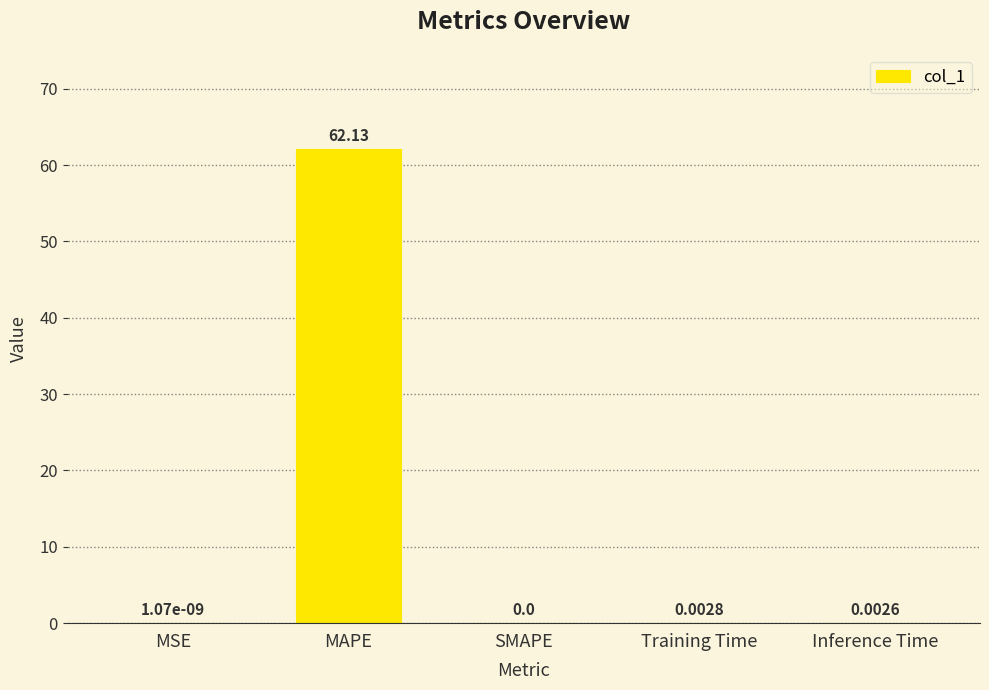

The value at Inference Time is 0.0. True or false?

True